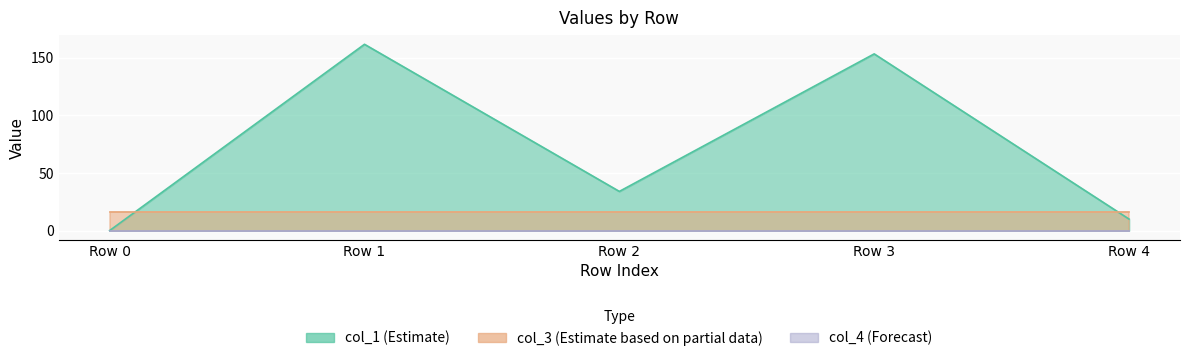

List the labels in order of col_4 value, smallest first.

Row 0, Row 1, Row 2, Row 3, Row 4